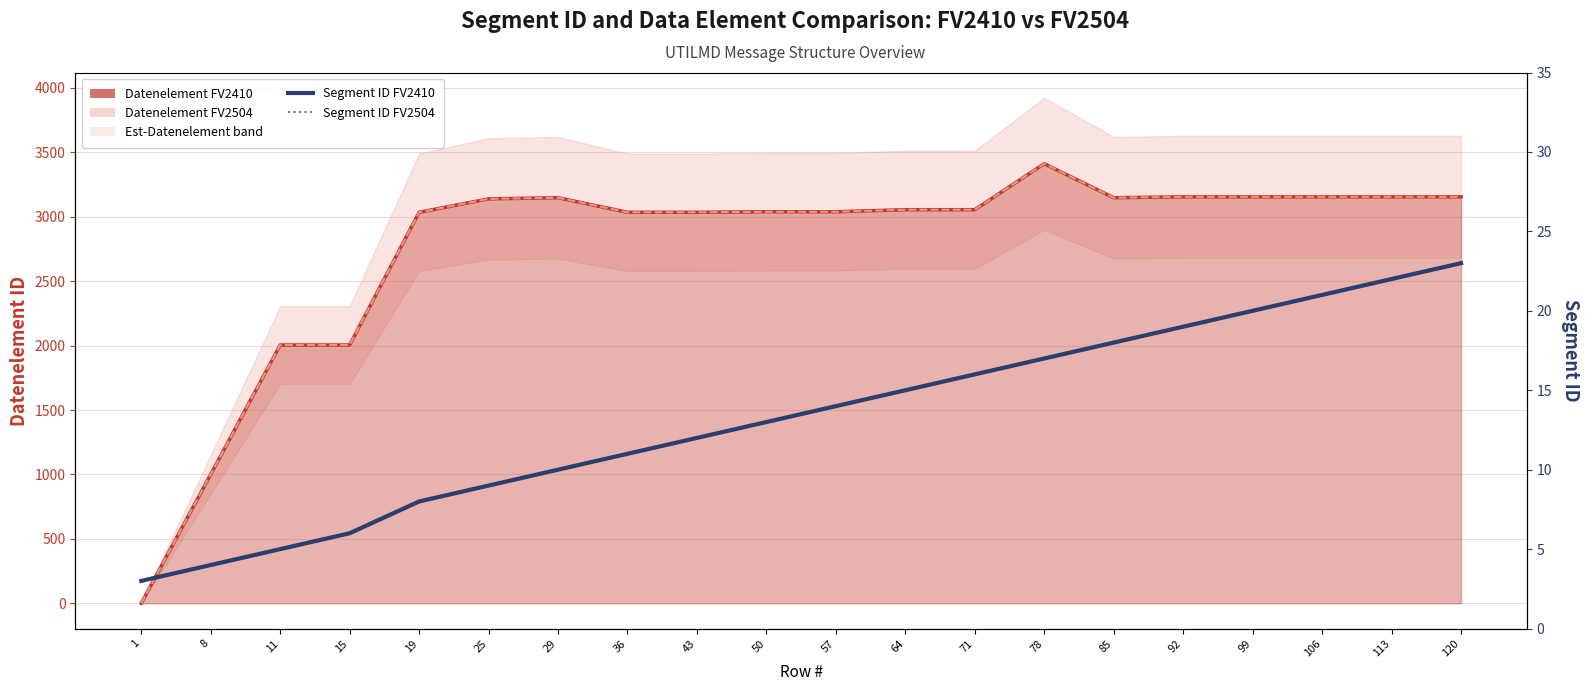

What is the greatest value displayed?

3412